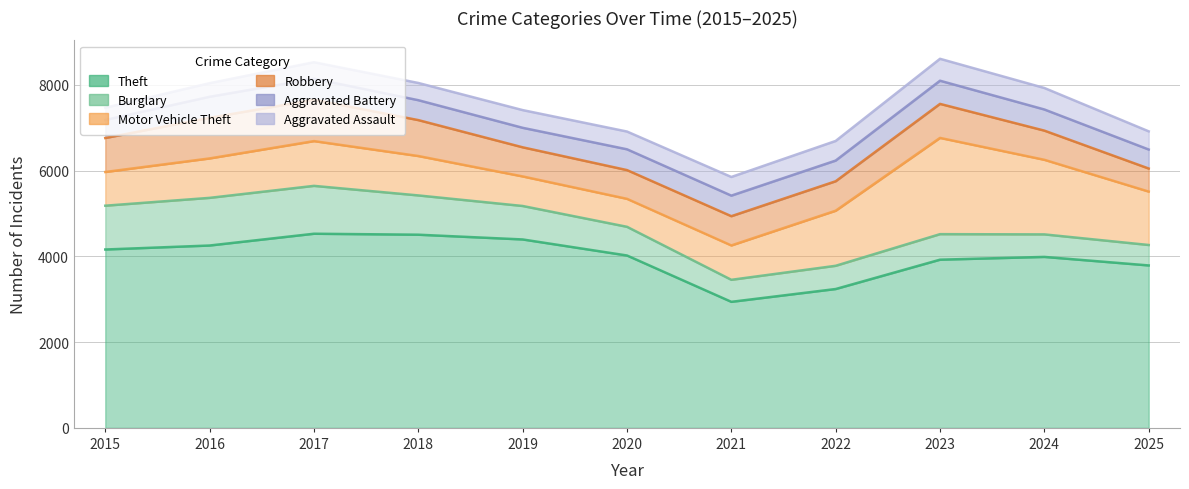

At which category is the sum across all series the highest?

2023